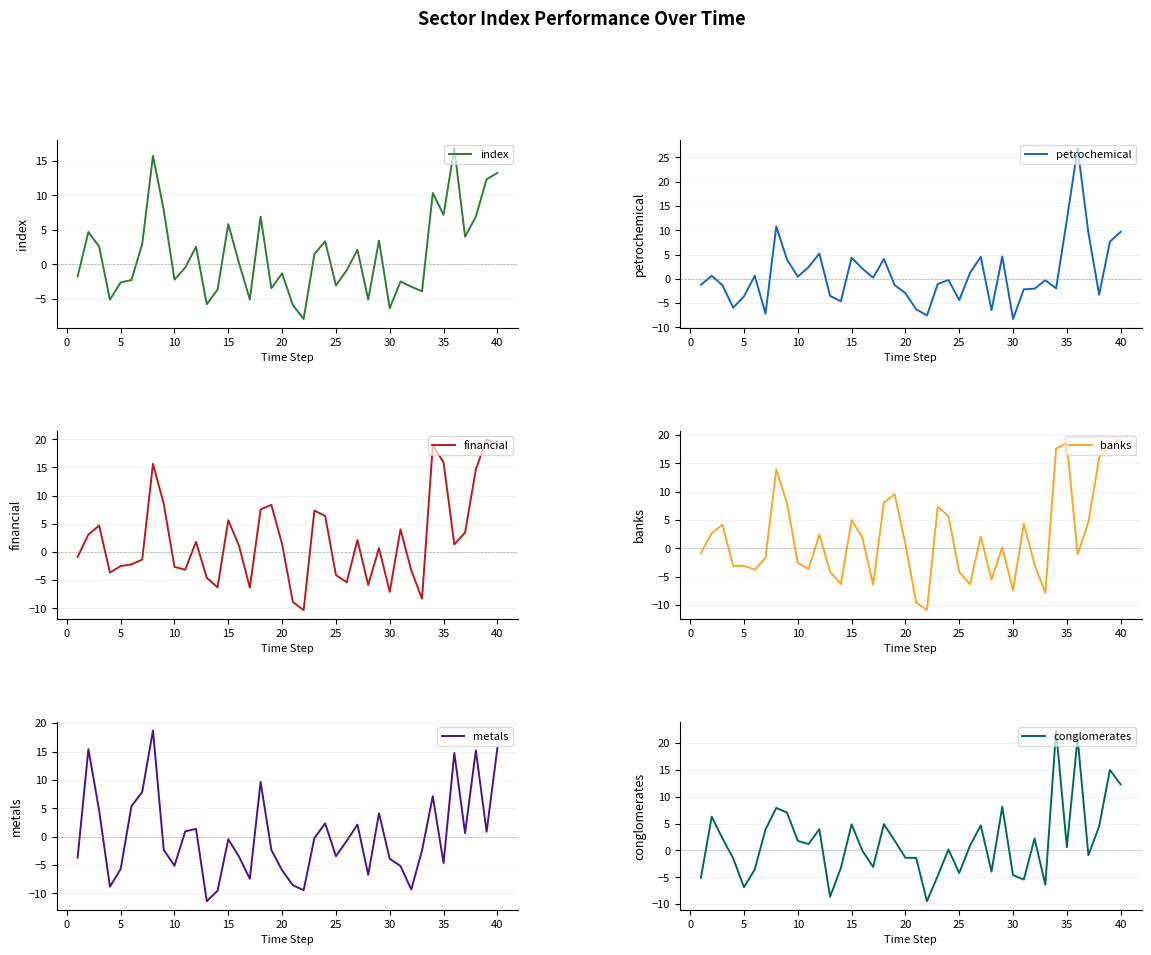

The metals series shows -3.9 at 30. True or false?

True